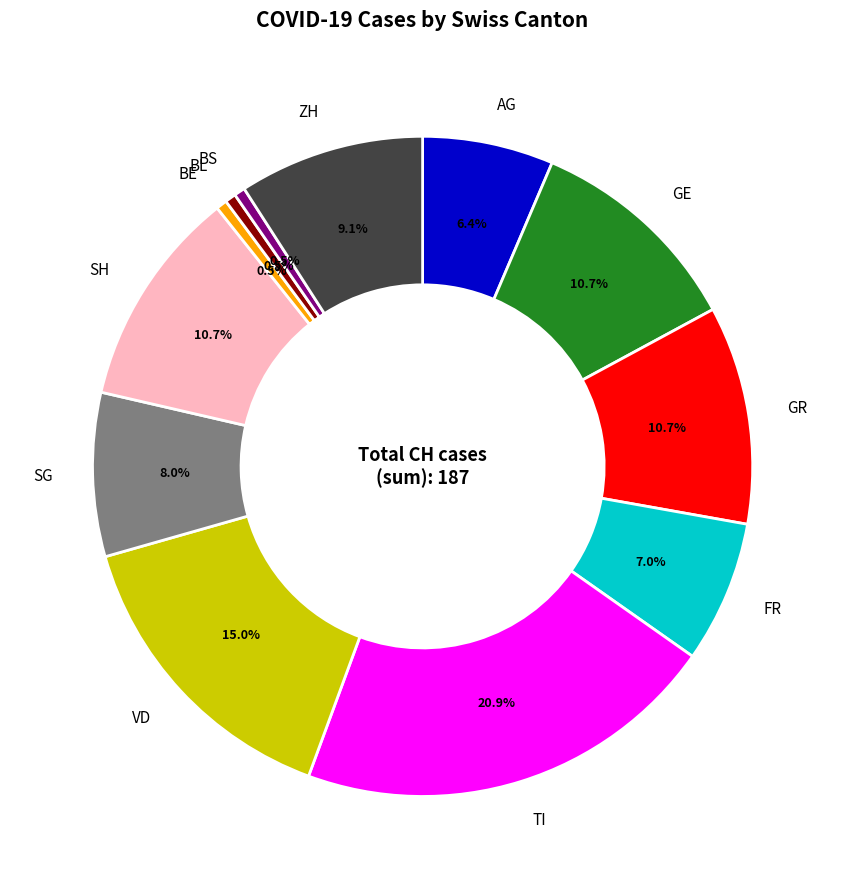

Which slice is the largest?

TI